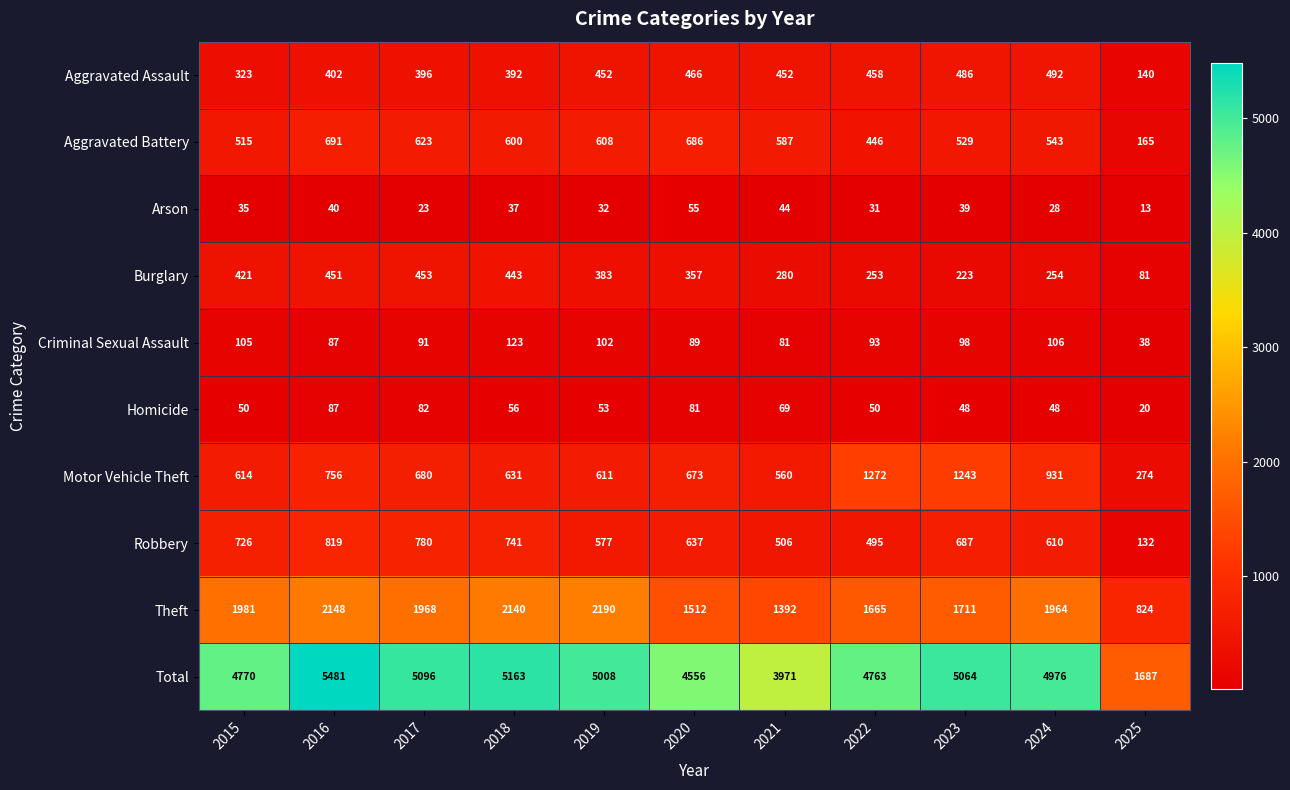

What is the difference between the maximum and minimum values in the Criminal Sexual Assault series?

85